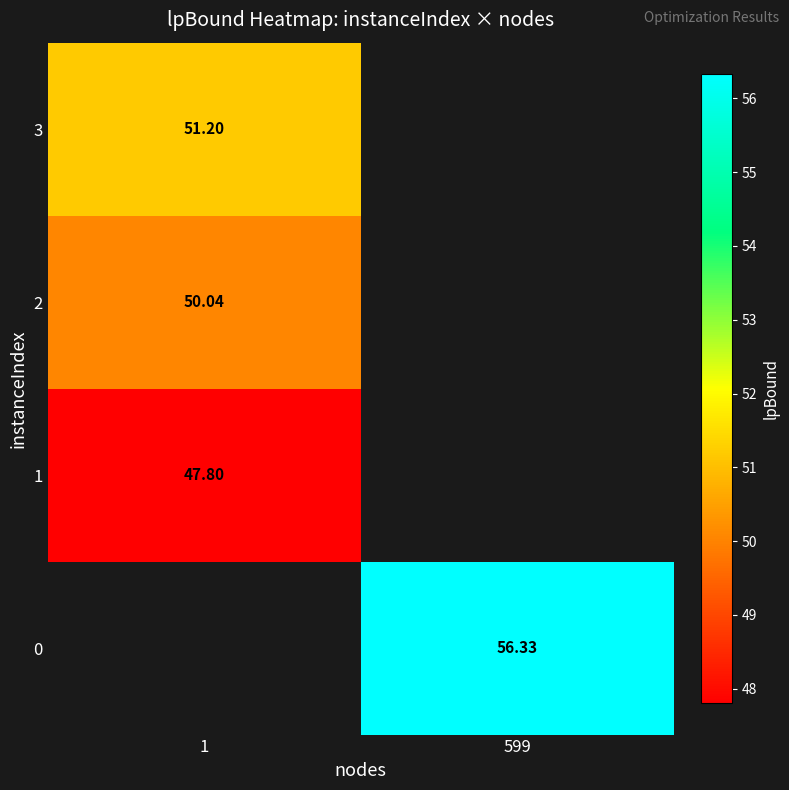

Is the value of 0 at 599 greater than the value of 1 at 1?

Yes